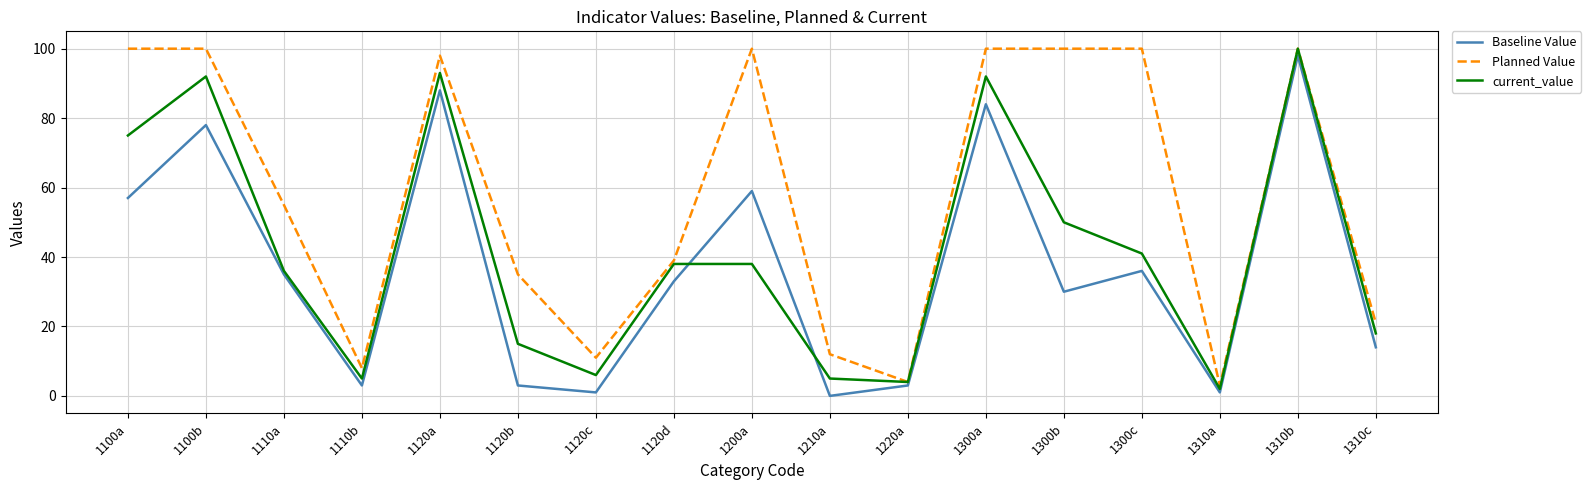

Is the value of current_value at 1100b greater than the value of Baseline Value at 1110b?

Yes